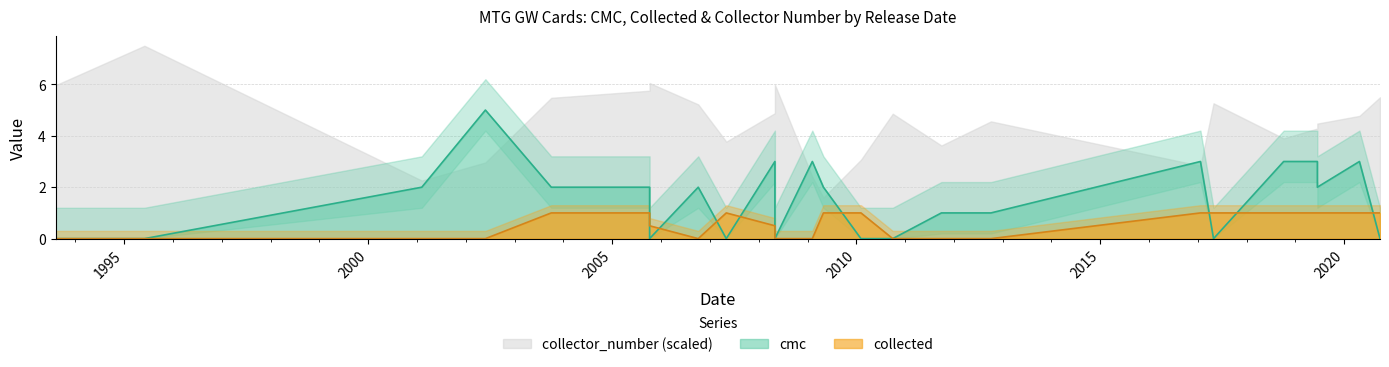

Which category has the lowest value in the cmc series?

1993-08-05